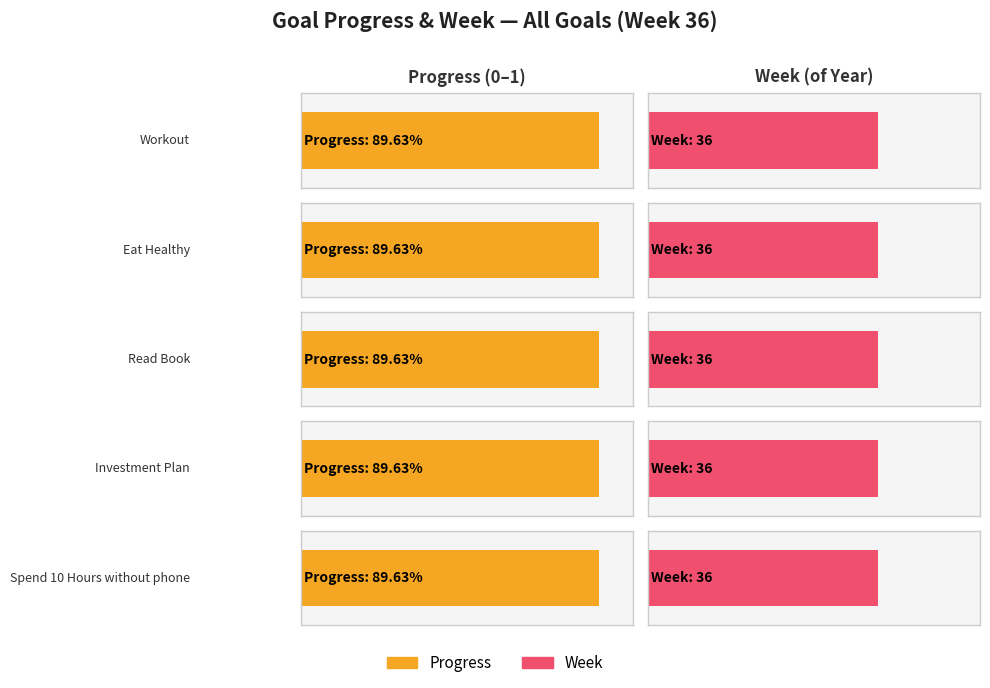

What position from the left is Spend 10 Hours without phone?

5